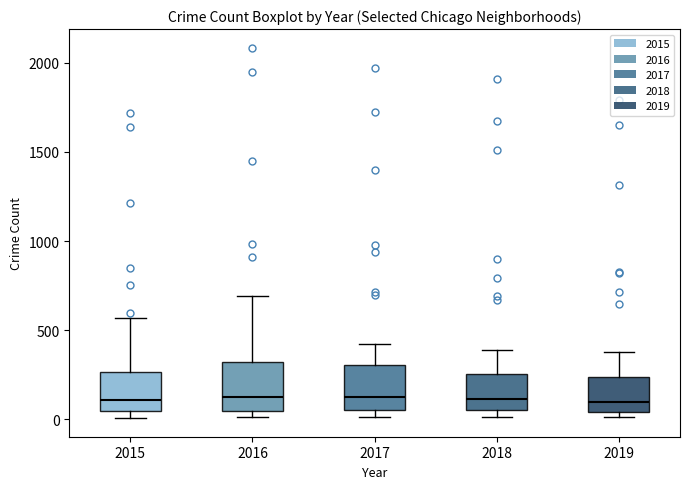

Where is the lower edge of the box at x = 2015 on the y-axis? The values are not printed on the chart, so give them approximately, as read against the axis.

50